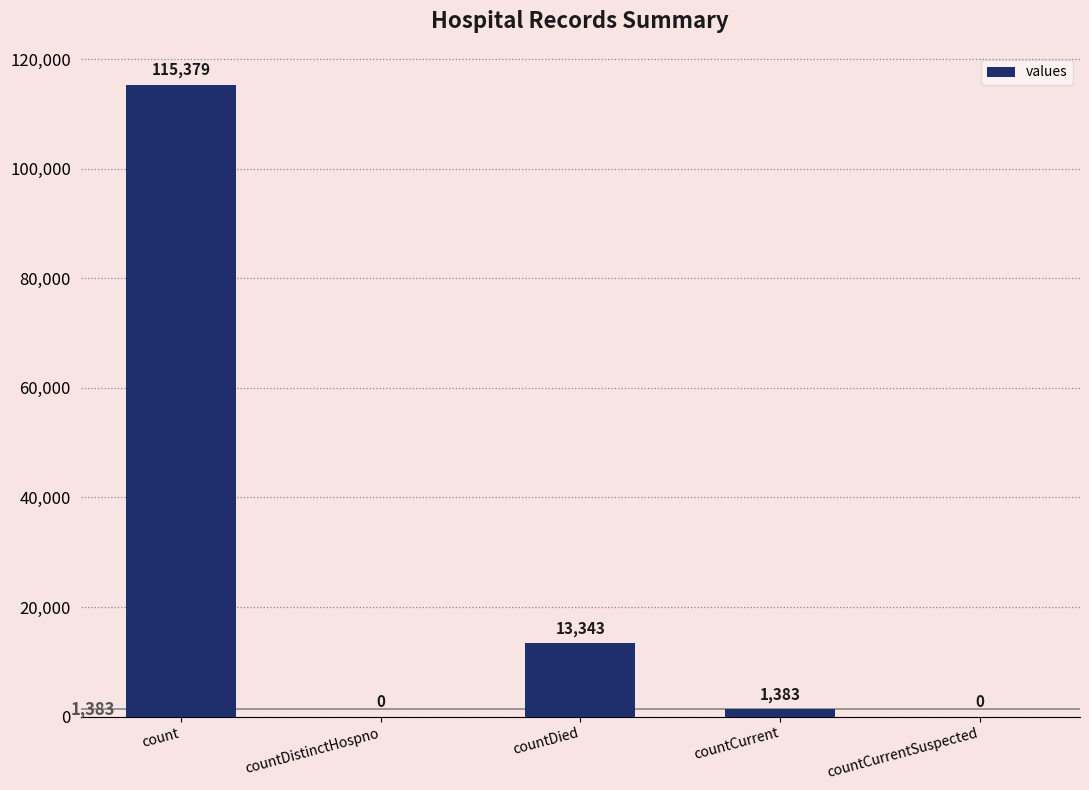

Which has a higher value, count or countCurrentSuspected?

count